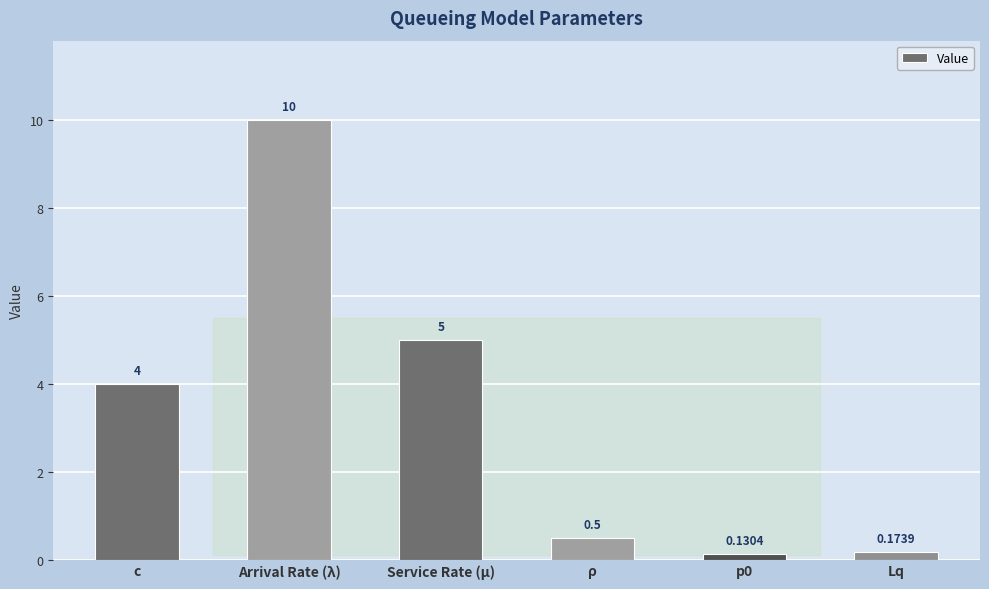

What is the label of the 6th bar from the right?

c